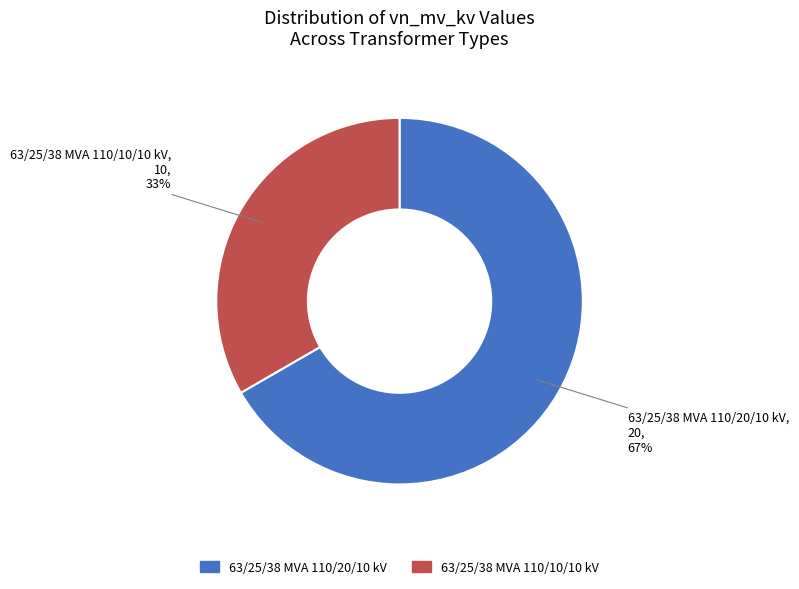

Which has a higher value, 63/25/38 MVA 110/10/10 kV or 63/25/38 MVA 110/20/10 kV?

63/25/38 MVA 110/20/10 kV